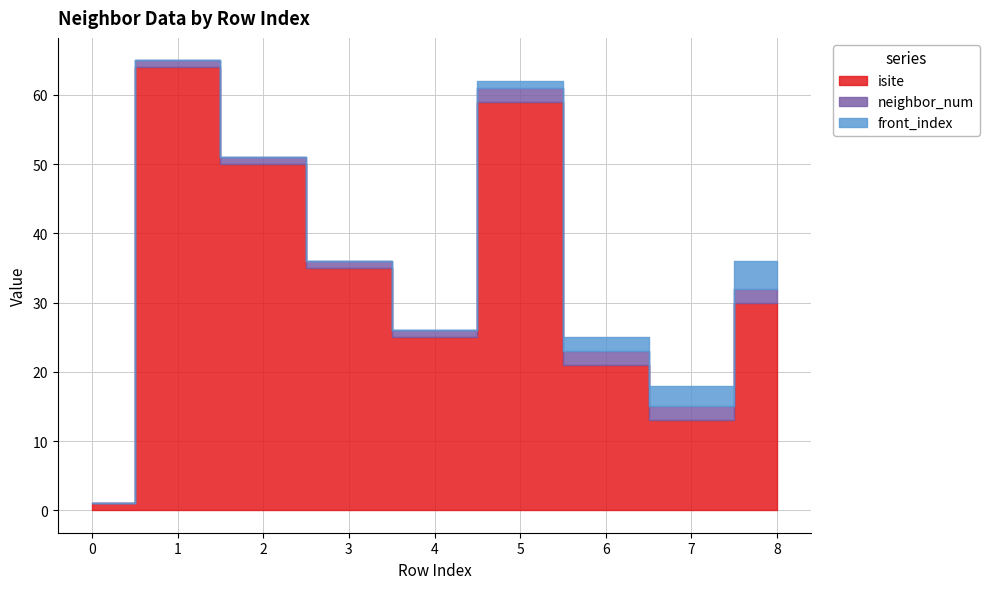

At which category is the sum across all series the highest?

1